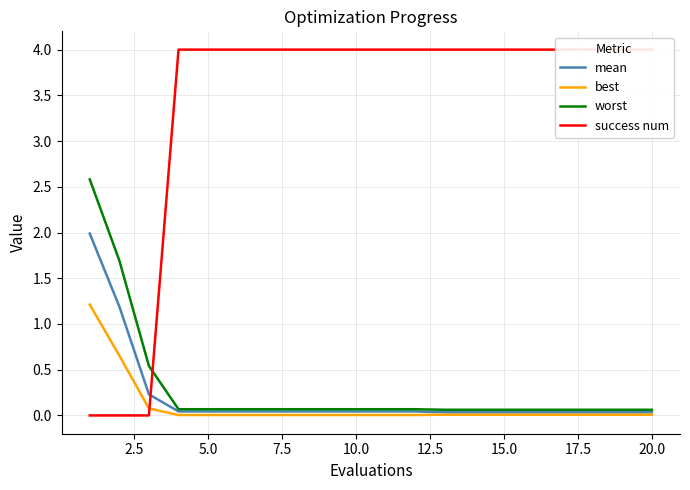

What is the maximum value for worst?

2.6